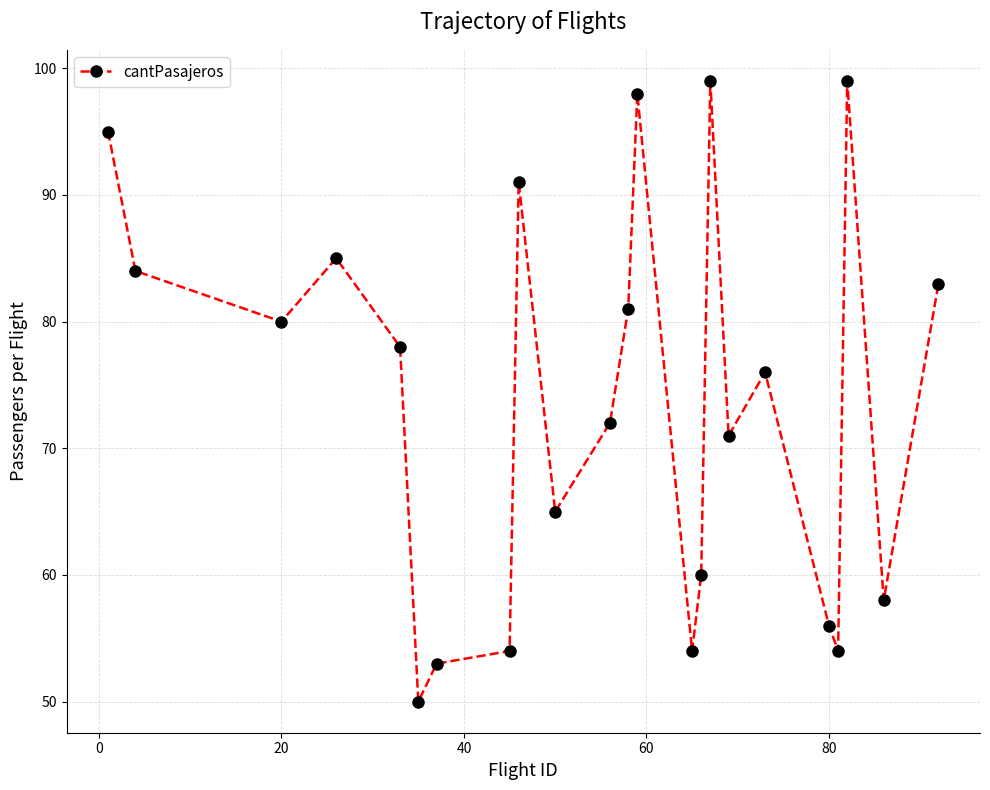

What is the difference between the second highest and second lowest values?

46